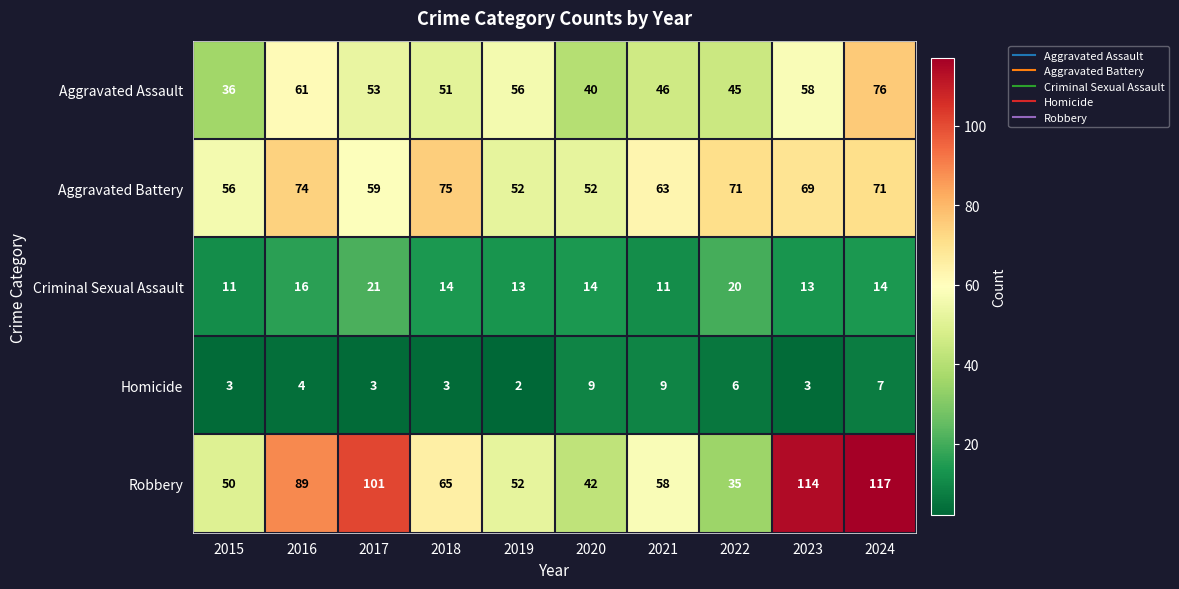

Which category has the lowest value in the Aggravated Assault series?

2015